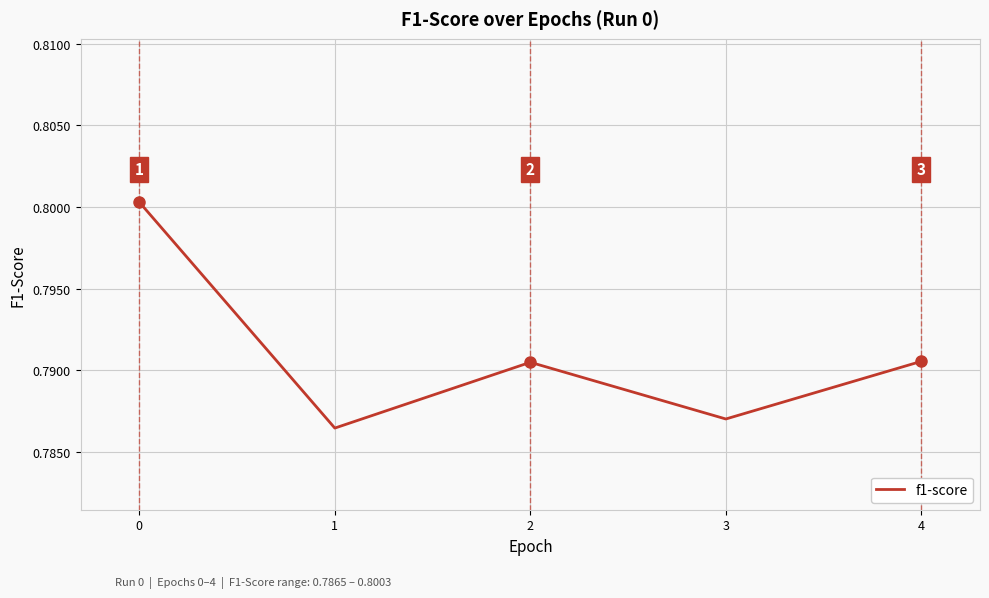

The value at 1 is 0.8. True or false?

True